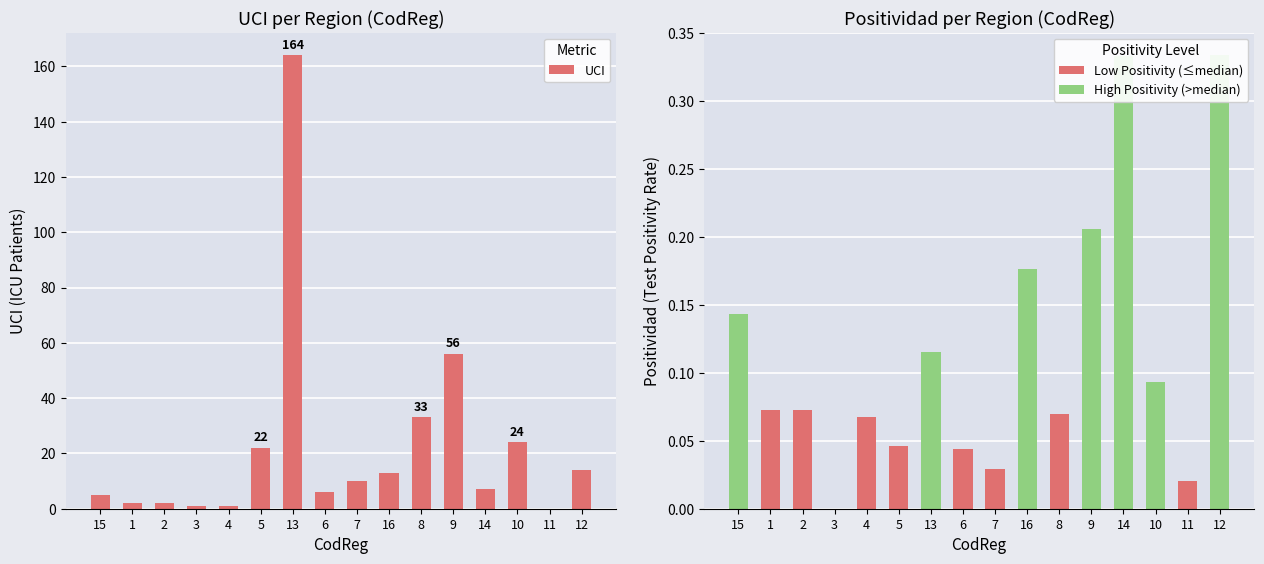

What is the value of the Low Positivity (≤median) bar at the 3rd from the left?

0.1